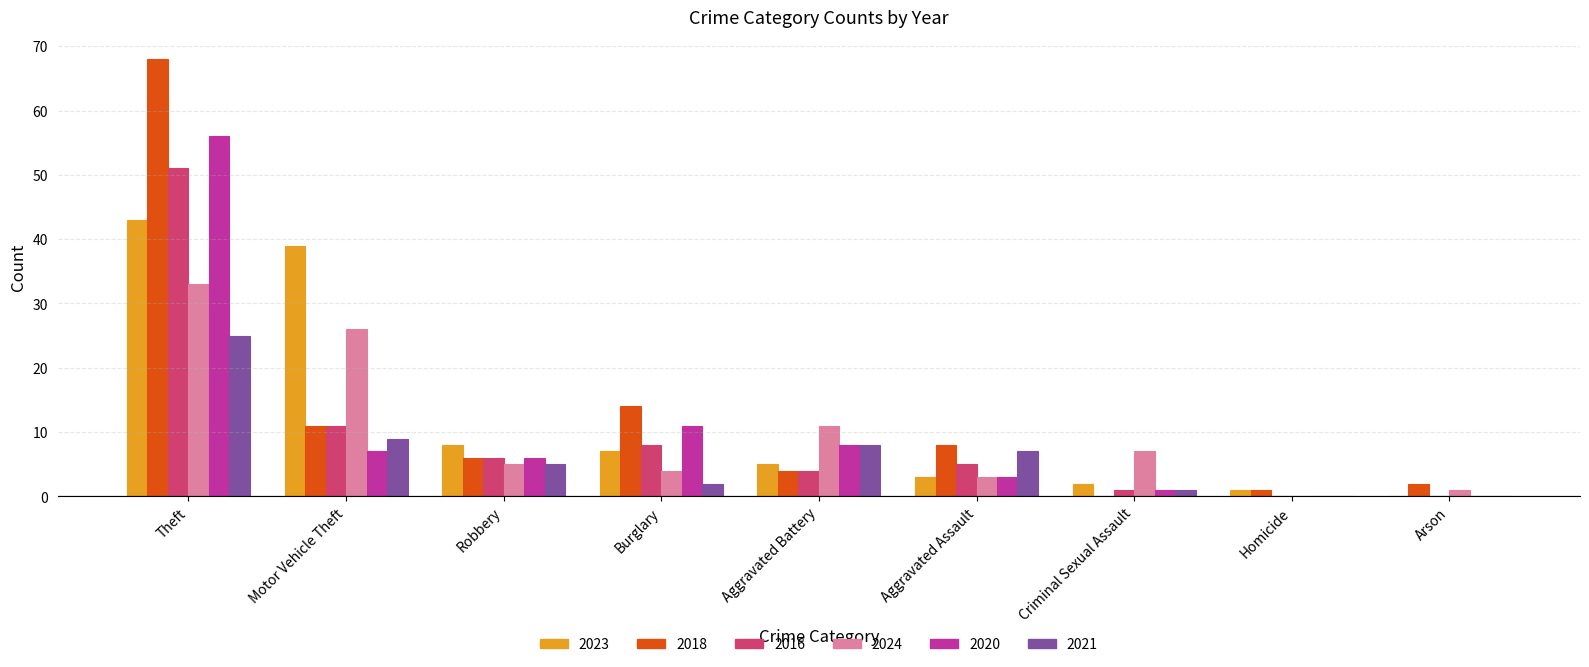

Is the value of 2021 at Homicide greater than the value of 2016 at Burglary?

No